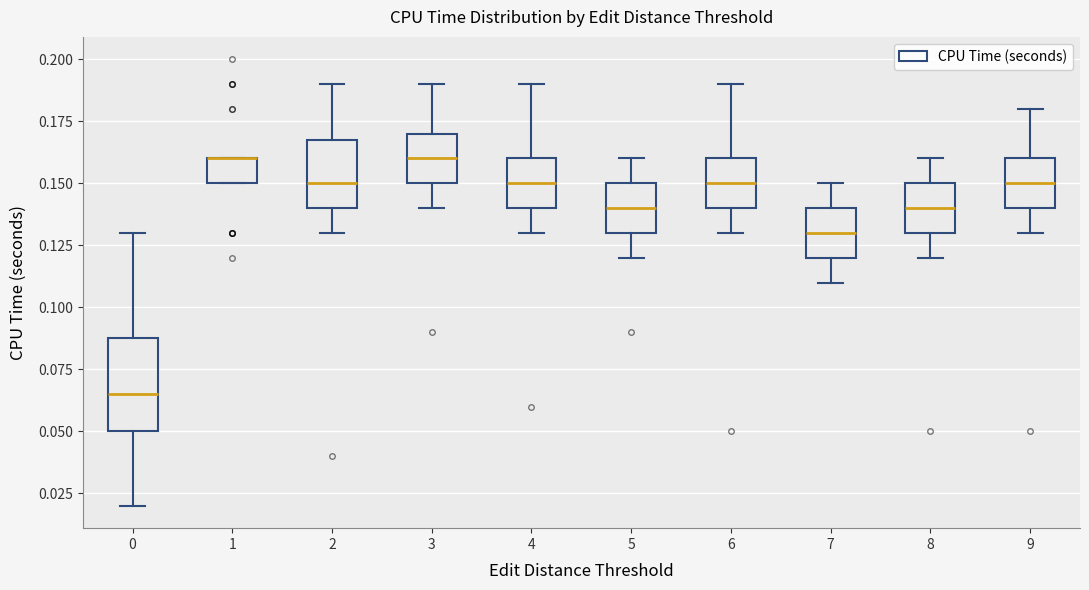

Reading left to right, transcribe this box plot: for each box, give where its median line is, the range the box spans, and where its two whiskers end, as read against the y-axis. The values are not printed on the chart, so give them approximately, as read against the axis.

0: median 0.065, box 0.050 to 0.090, whiskers 0.020 to 0.130
1: median 0.160 (drawn on the box's upper edge), box 0.150 to 0.160, whiskers 0.150 to 0.160
2: median 0.150, box 0.140 to 0.170, whiskers 0.130 to 0.190
3: median 0.160, box 0.150 to 0.170, whiskers 0.140 to 0.190
4: median 0.150, box 0.140 to 0.160, whiskers 0.130 to 0.190
5: median 0.140, box 0.130 to 0.150, whiskers 0.120 to 0.160
6: median 0.150, box 0.140 to 0.160, whiskers 0.130 to 0.190
7: median 0.130, box 0.120 to 0.140, whiskers 0.110 to 0.150
8: median 0.140, box 0.130 to 0.150, whiskers 0.120 to 0.160
9: median 0.150, box 0.140 to 0.160, whiskers 0.130 to 0.180